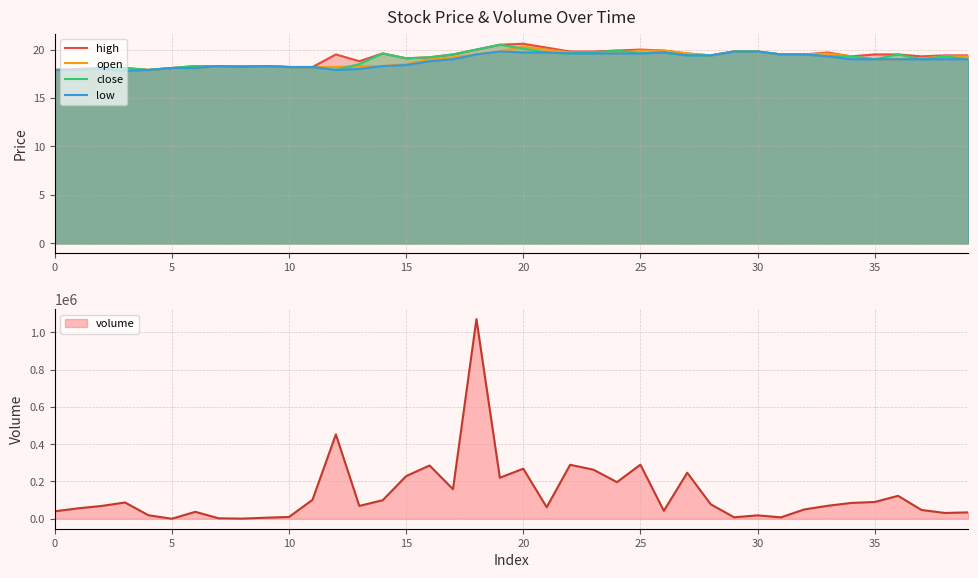

What is the difference between the highest and lowest values at 13?

0.8